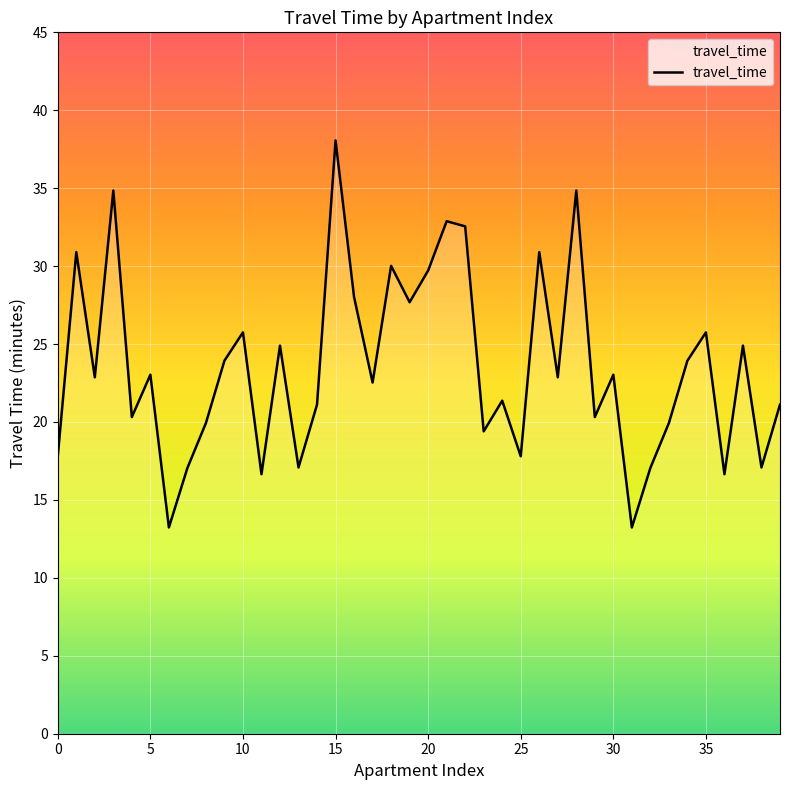

What is the maximum value shown in the chart?

38.1